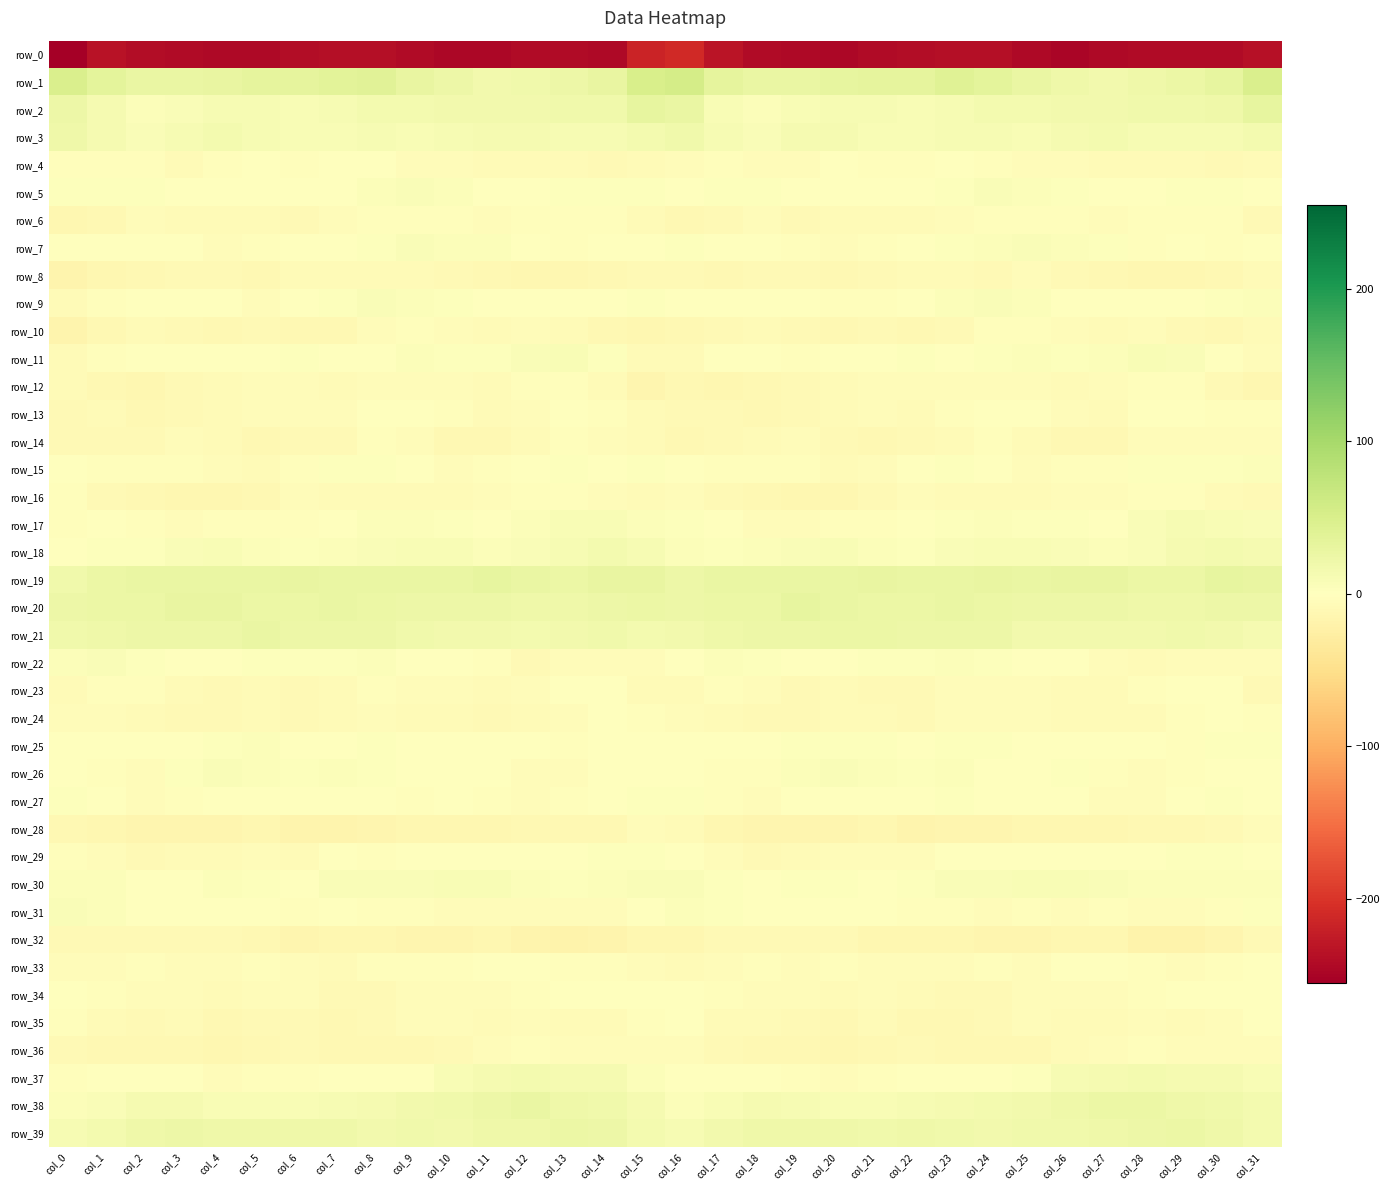

Reading right to left, list all the values displayed in this chart.

row_0: -237.2	-242.2	-242.8	-241.9	-244.8	-247.8	-244.5	-238.4	-238.2	-239.5	-243.0	-245.5	-243.5	-242.7	-233.1	-210.3	-216.3	-245.0	-241.3	-242.8	-246.3	-247.1	-241.9	-237.6	-238.7	-240.6	-244.3	-245.1	-242.7	-241.0	-233.6	-255.2
row_1: 48.7	30.6	25.8	20.3	16.9	21.2	26.1	35.1	40.5	32.6	33.1	30.0	27.5	27.3	33.0	55.0	50.9	28.3	23.9	18.3	17.8	23.4	28.8	38.8	37.9	31.9	32.8	28.7	27.5	27.4	34.3	49.6
row_2: 31.0	21.2	18.9	18.0	17.8	17.7	14.5	15.2	11.6	9.3	11.0	10.8	9.4	4.3	9.9	26.1	30.1	19.3	18.8	17.9	17.9	16.3	14.7	14.2	10.5	9.8	11.0	11.0	6.7	4.5	12.0	23.8
row_3: 14.5	10.6	11.5	10.9	14.2	12.7	9.3	10.0	10.4	8.8	9.3	13.0	13.0	6.6	10.7	18.4	15.7	10.3	11.4	12.3	13.9	11.5	8.9	10.6	9.8	9.1	10.0	14.0	10.1	6.5	13.4	20.5
row_4: -6.9	-9.3	-7.7	-7.7	-6.1	-5.1	-4.7	-2.2	0.1	-3.0	-2.2	0.2	-5.9	-5.2	-2.5	-4.0	-6.2	-9.4	-7.2	-6.9	-6.2	-4.3	-4.9	-0.2	-0.8	-3.3	-0.9	-2.0	-6.4	-3.9	-2.3	-3.6
row_5: 1.4	3.4	3.4	1.7	0.8	3.2	5.7	6.5	3.1	-0.8	0.3	0.2	-0.8	3.0	2.5	0.9	2.9	3.4	3.3	1.2	1.4	4.4	6.2	5.6	1.7	-1.0	0.5	-0.6	0.7	3.6	2.1	2.3
row_6: -8.0	-3.7	-3.2	-2.5	-4.5	-2.6	-3.2	-3.4	-4.3	-7.6	-7.9	-7.2	-8.2	-4.4	-8.6	-10.8	-6.1	-2.8	-3.0	-3.1	-4.1	-2.0	-3.5	-3.6	-5.2	-8.1	-7.5	-7.9	-6.7	-4.5	-11.0	-12.0
row_7: -0.1	-2.3	-1.8	-2.2	3.5	4.9	6.1	4.9	2.3	-1.1	-2.2	-5.9	-3.0	-0.7	1.5	2.3	0.1	-1.7	-2.5	-0.4	4.6	5.7	6.1	3.9	1.0	-1.4	-3.5	-5.6	-2.0	0.7	-0.1	-0.8
row_8: -6.7	-10.7	-12.7	-13.3	-10.3	-9.9	-5.9	-8.0	-6.6	-7.2	-9.5	-11.1	-8.4	-9.6	-11.1	-8.6	-8.7	-11.5	-13.2	-12.3	-10.3	-8.2	-6.3	-7.9	-6.6	-7.3	-10.9	-9.8	-8.8	-10.0	-13.5	-16.4
row_9: 5.6	2.0	-0.7	0.2	-0.1	1.5	5.0	6.3	4.4	-1.0	-3.5	-3.3	-0.1	-1.1	-0.6	1.1	2.2	0.8	-0.8	0.4	-0.7	3.2	5.6	6.0	2.2	-1.7	-4.3	-1.5	-0.4	-0.9	-2.7	-7.2
row_10: -7.6	-11.1	-9.0	-5.5	-7.1	-5.7	-2.9	-3.7	-9.1	-12.0	-8.9	-10.1	-9.9	-6.3	-8.5	-11.3	-12.8	-10.9	-7.5	-5.8	-7.8	-4.1	-2.9	-5.1	-11.7	-10.3	-9.0	-10.6	-8.3	-6.1	-11.1	-16.3
row_11: -4.2	-0.1	7.8	8.5	5.1	2.1	4.1	2.7	1.1	2.0	-0.0	-0.7	-2.1	1.4	-1.3	-6.3	-7.1	3.5	8.5	7.4	3.4	2.5	4.5	1.3	1.3	2.1	-0.9	-1.3	-0.8	1.5	-3.1	-6.2
row_12: -12.7	-9.4	-3.8	-2.6	-5.4	-6.7	-4.0	-5.4	-5.8	-5.0	-4.9	-7.0	-9.1	-11.3	-12.6	-11.8	-14.1	-7.0	-3.0	-3.6	-6.8	-5.4	-4.3	-5.5	-6.1	-4.1	-5.9	-7.6	-9.6	-12.6	-10.8	-7.8
row_13: -3.3	-3.0	-1.3	-1.7	-6.7	-5.5	-1.4	1.0	-3.1	-6.2	-4.7	-6.0	-8.4	-10.9	-9.3	-8.1	-6.3	-2.8	-0.6	-4.2	-7.3	-3.8	-0.2	0.5	-5.3	-5.5	-4.6	-7.1	-9.4	-10.8	-7.9	-9.2
row_14: -6.0	-4.5	-4.1	-5.6	-10.3	-11.4	-7.8	-2.4	-7.0	-8.6	-10.7	-9.6	-4.4	-7.8	-9.4	-10.6	-7.2	-4.8	-3.8	-7.8	-11.1	-11.1	-4.9	-3.3	-8.7	-8.6	-11.3	-7.2	-5.3	-8.6	-9.2	-9.5
row_15: 4.7	2.3	2.3	2.2	-2.6	-3.5	-4.4	2.0	3.9	-0.2	-5.2	-6.1	-2.2	-2.9	-3.0	1.7	2.9	1.3	3.2	-0.1	-2.5	-4.8	-1.9	3.4	2.7	-2.1	-6.2	-4.5	-2.3	-3.4	-2.2	0.6
row_16: -8.1	-6.3	-3.4	-3.7	-4.1	-5.4	-6.9	-6.6	-6.8	-5.7	-9.1	-13.3	-12.4	-11.3	-9.3	-4.4	-7.9	-4.8	-3.8	-3.7	-4.2	-6.2	-6.5	-6.9	-6.3	-6.0	-11.3	-12.8	-12.0	-11.1	-8.2	-2.6
row_17: 7.0	9.5	10.2	6.9	1.8	2.5	3.8	5.5	3.0	-0.8	-2.8	-2.5	-5.7	-5.0	-0.8	2.5	5.4	9.9	9.4	4.6	1.3	2.9	5.1	4.7	1.7	-2.0	-2.7	-3.3	-5.9	-3.6	-1.7	-2.5
row_18: 12.9	15.8	12.4	7.4	5.5	7.6	9.3	8.9	6.1	3.5	4.8	8.0	7.7	4.2	3.3	5.2	10.0	15.2	10.5	6.2	5.8	8.2	9.9	7.8	4.9	3.9	5.6	8.6	6.6	3.0	2.2	-0.7
row_19: 28.0	31.8	25.0	25.1	29.6	28.1	26.5	28.0	27.5	27.6	28.1	26.8	27.8	27.6	26.0	23.7	28.3	29.7	24.1	26.5	30.2	26.2	27.8	27.7	27.5	28.2	27.5	27.0	27.6	27.1	24.6	19.6
row_20: 22.0	23.3	21.7	21.6	22.5	23.2	22.6	24.5	26.3	24.5	24.0	27.4	30.1	25.6	25.4	23.4	24.5	23.1	21.4	21.5	22.8	22.6	23.6	25.2	26.2	23.9	24.8	29.4	28.3	25.1	25.8	23.1
row_21: 13.9	16.0	18.3	16.2	16.8	17.8	17.9	22.5	23.4	22.6	25.8	24.6	23.1	23.7	21.3	16.8	15.4	18.1	17.4	15.9	17.4	17.5	19.6	23.5	22.8	23.8	26.0	23.9	23.3	23.1	21.7	19.9
row_22: -5.4	-5.1	-4.7	-7.7	-5.5	0.8	0.3	3.4	4.1	2.4	2.4	1.8	-0.1	2.9	4.2	0.3	-5.5	-4.1	-5.9	-8.0	-2.6	1.2	1.1	4.1	3.4	2.3	2.6	0.9	0.9	3.7	6.0	5.3
row_23: -8.4	-1.5	0.6	-3.3	-7.8	-6.3	-5.3	-4.1	-4.5	-8.5	-8.5	-7.7	-8.5	-5.3	-2.8	-6.8	-6.8	0.9	-0.7	-5.2	-7.5	-5.6	-5.0	-3.8	-6.3	-8.8	-7.7	-8.1	-7.6	-3.6	-2.6	-6.8
row_24: -4.0	-1.7	-2.9	-6.9	-7.9	-7.7	-5.9	-5.0	-5.2	-8.6	-7.7	-7.8	-8.9	-8.5	-6.0	-4.6	-3.9	-1.3	-4.6	-7.1	-8.3	-6.5	-6.2	-4.2	-6.9	-8.7	-7.0	-8.5	-9.1	-7.6	-4.9	-5.7
row_25: 2.4	2.1	-2.9	-2.0	0.7	1.3	1.6	3.4	2.3	-0.3	3.8	3.8	2.7	-0.4	-0.2	-0.9	1.8	0.1	-3.3	-0.1	0.6	1.8	1.9	3.3	1.1	0.6	4.8	3.3	1.1	-0.4	-1.0	-1.9
row_26: -0.9	-0.9	-2.9	-5.8	-2.2	2.2	-0.9	1.9	4.4	3.7	4.7	6.5	5.9	-3.3	-2.8	-0.1	-0.5	-1.2	-4.4	-4.9	-0.1	1.4	-0.7	3.3	4.3	4.0	5.2	7.3	2.3	-4.4	-2.7	0.8
row_27: 0.7	2.5	-1.4	-5.4	-5.4	-0.4	-1.8	-0.2	2.8	-1.2	-0.7	-1.4	-1.6	-4.9	-2.2	2.7	2.8	1.9	-3.1	-5.8	-3.7	-0.2	-2.1	1.5	1.8	-1.5	-1.1	-0.9	-2.9	-5.0	-1.9	2.3
row_28: -5.5	-9.6	-11.8	-11.8	-13.1	-13.0	-13.0	-14.5	-15.3	-17.5	-13.1	-14.1	-15.4	-15.5	-13.6	-7.0	-5.8	-11.0	-11.6	-11.9	-13.1	-12.9	-13.8	-14.6	-16.4	-16.0	-13.2	-14.5	-15.5	-15.5	-13.6	-11.4
row_29: 1.3	2.0	2.4	-1.5	0.9	0.4	-0.3	-2.0	-1.2	-4.9	-5.4	-5.4	-6.7	-9.0	-5.8	-0.0	2.1	2.4	1.0	-1.2	1.5	-0.3	-0.7	-2.1	-1.4	-6.2	-4.9	-6.1	-7.5	-8.9	-4.9	-3.8
row_30: 5.5	5.7	4.4	4.1	7.4	8.2	8.2	6.2	6.8	2.3	1.5	3.9	3.9	-1.5	2.2	7.9	6.7	5.3	3.9	4.9	8.0	8.6	7.5	6.1	6.3	0.3	3.0	4.2	1.8	-1.6	4.3	5.6
row_31: 2.1	-3.5	-4.9	-5.6	-3.8	-5.0	-3.1	-4.1	-2.5	-2.4	-1.0	1.3	0.8	0.4	3.5	5.4	1.9	-4.3	-5.3	-4.9	-4.2	-4.5	-3.3	-4.0	-1.8	-2.5	0.2	1.2	0.3	0.9	5.8	7.0
row_32: -9.8	-15.9	-18.5	-19.2	-13.4	-13.2	-15.6	-14.4	-12.8	-13.8	-13.7	-8.7	-9.7	-8.7	-9.9	-12.6	-12.5	-17.3	-19.5	-17.0	-12.4	-14.6	-15.7	-13.2	-13.0	-14.3	-11.9	-8.5	-9.5	-8.9	-9.7	-9.0
row_33: -1.8	-2.7	-4.3	-3.0	0.5	-0.4	-4.6	-3.3	-5.4	-5.4	-4.2	-3.0	-5.6	-3.2	-4.8	-6.6	-4.1	-3.9	-3.7	-1.9	1.2	-3.0	-3.9	-3.5	-6.1	-4.9	-3.4	-4.1	-4.7	-3.8	-4.8	-5.0
row_34: 0.4	0.7	-1.1	-2.4	-4.3	-4.6	-5.2	-8.0	-9.9	-6.1	-4.8	-6.0	-5.4	-4.4	-3.1	-0.0	-0.1	-0.1	-1.4	-3.0	-4.8	-5.0	-5.5	-9.4	-8.6	-5.5	-5.1	-6.1	-4.8	-4.5	-2.4	-0.3
row_35: -1.5	-5.0	-7.4	-5.3	-6.8	-6.3	-4.3	-8.5	-10.9	-10.3	-7.0	-11.1	-8.0	-7.8	-6.4	0.2	-2.1	-6.7	-6.7	-5.4	-7.4	-5.1	-5.5	-9.4	-11.6	-8.6	-8.3	-10.7	-7.5	-8.0	-6.2	-2.2
row_36: -5.1	-4.1	-5.4	-3.9	-4.6	-7.1	-10.5	-11.7	-11.2	-9.4	-10.4	-12.6	-11.4	-10.4	-9.9	-5.1	-5.3	-4.4	-5.4	-3.9	-5.3	-8.5	-11.2	-11.3	-11.1	-9.0	-11.6	-12.4	-11.1	-10.6	-10.4	-8.3
row_37: 8.2	12.9	13.1	15.6	14.0	11.5	3.9	-0.2	0.4	-0.7	-3.7	-4.3	-2.9	1.2	0.6	0.5	5.2	13.2	13.8	15.4	13.3	9.1	1.7	-0.2	0.4	-2.1	-3.7	-4.6	-1.1	1.1	-0.3	-3.0
row_38: 15.9	19.6	20.1	25.3	24.8	20.8	17.8	14.9	12.2	10.6	8.6	8.1	10.0	13.8	9.2	5.7	12.0	19.0	21.8	26.2	23.3	19.6	17.0	13.5	11.9	9.6	8.5	8.0	12.1	12.7	7.8	4.2
row_39: 14.3	21.1	24.0	22.5	21.1	18.7	18.1	17.0	18.2	21.5	19.7	21.5	21.5	21.7	16.8	11.3	14.3	22.3	24.0	21.2	21.2	17.9	18.3	16.2	20.4	20.8	20.2	21.3	21.9	20.6	15.8	11.4